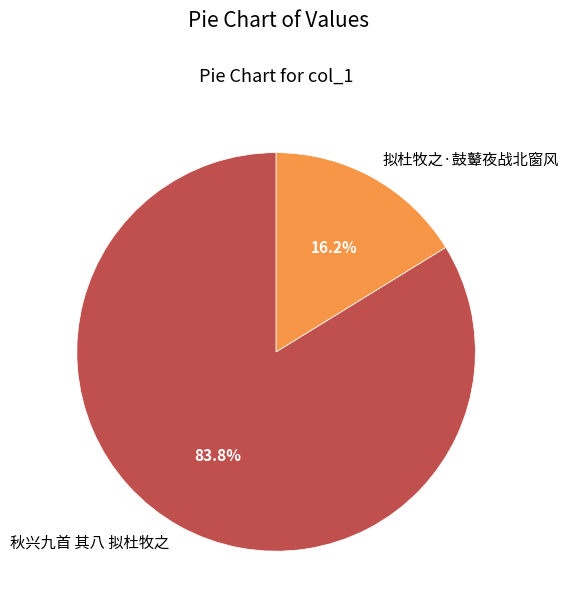

What is the total percentage of 秋兴九首 其八 拟杜牧之 and 拟杜牧之·鼓鼙夜战北窗风?

100.0%